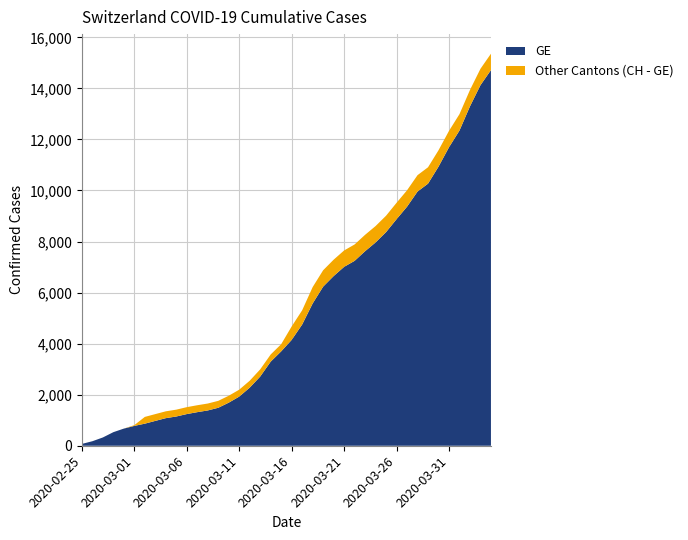

Reading left to right, list all the values displayed in this chart.

GE: 72	177	325	532	672	778	865	974	1081	1146	1241	1316	1383	1488	1688	1926	2277	2712	3295	3698	4147	4750	5573	6233	6647	7009	7244	7622	7965	8370	8876	9366	9959	10268	10934	11694	12350	13297	14126	14717
CH: 72	177	325	532	672	808	1130	1240	1349	1414	1512	1587	1654	1759	1959	2197	2548	2993	3576	3979	4674	5307	6215	6875	7289	7651	7886	8264	8607	9012	9518	10008	10601	10910	11576	12336	12992	13939	14768	15359